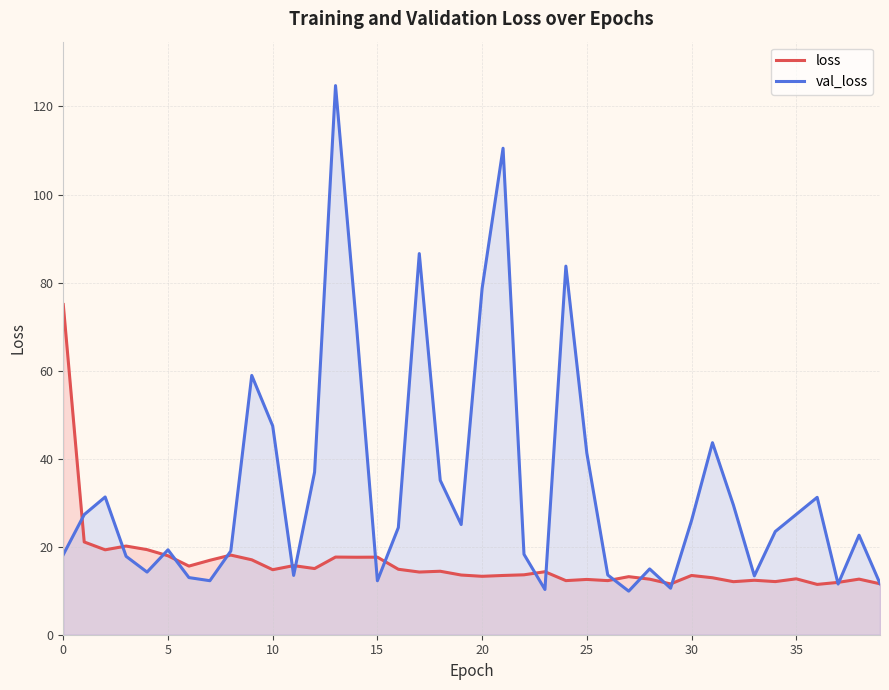

What is the minimum value shown in the chart?

9.9